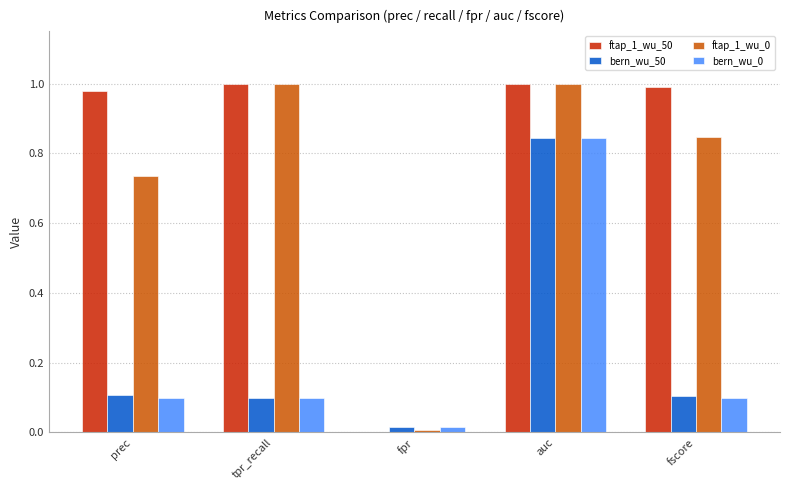

What is the total value across all series at prec?

1.9